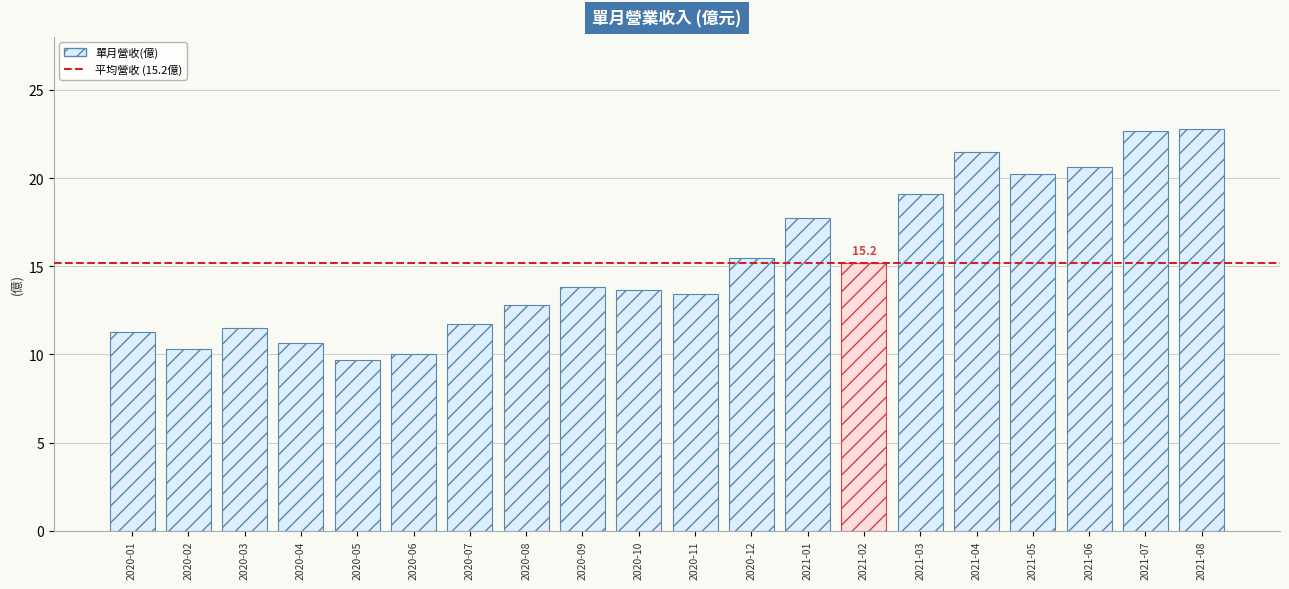

List the labels in order of value, largest first.

2021-08, 2021-07, 2021-04, 2021-06, 2021-05, 2021-03, 2021-01, 2020-12, 2021-02, 2020-09, 2020-10, 2020-11, 2020-08, 2020-07, 2020-03, 2020-01, 2020-04, 2020-02, 2020-06, 2020-05